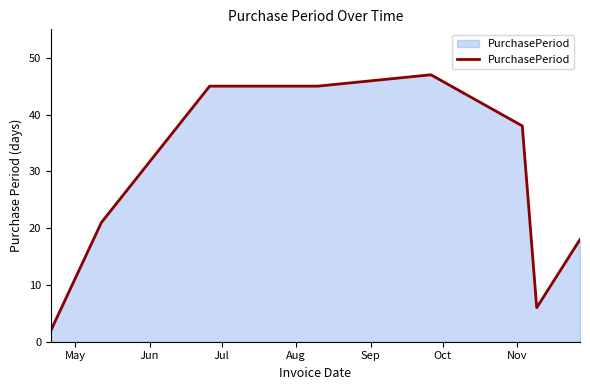

Count the number of categories in the chart.

8